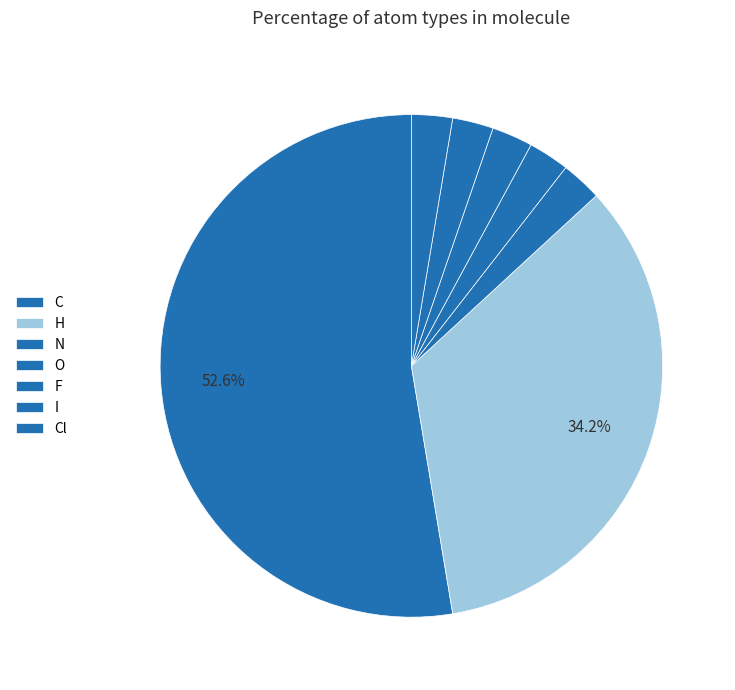

To the nearest percent, what percentage of the pie is C?

53%